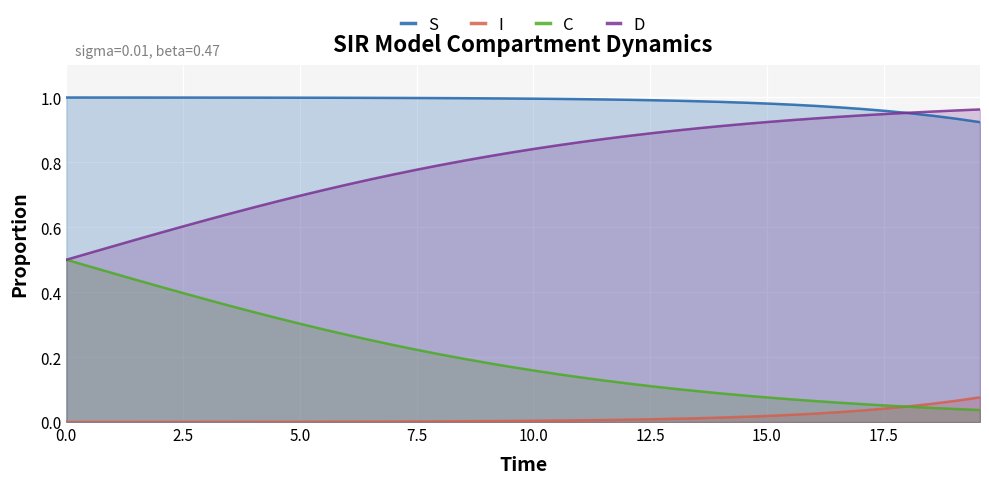

True or false: S and I intersect in this chart.

False